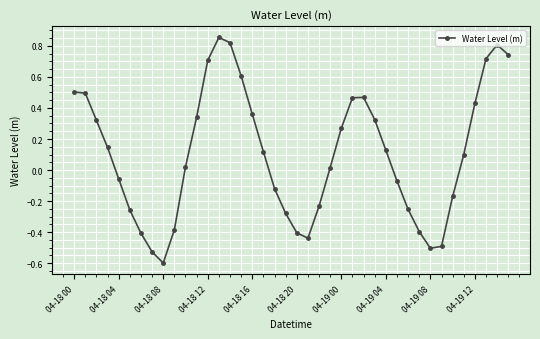

What is the difference between the maximum and minimum values?

1.5